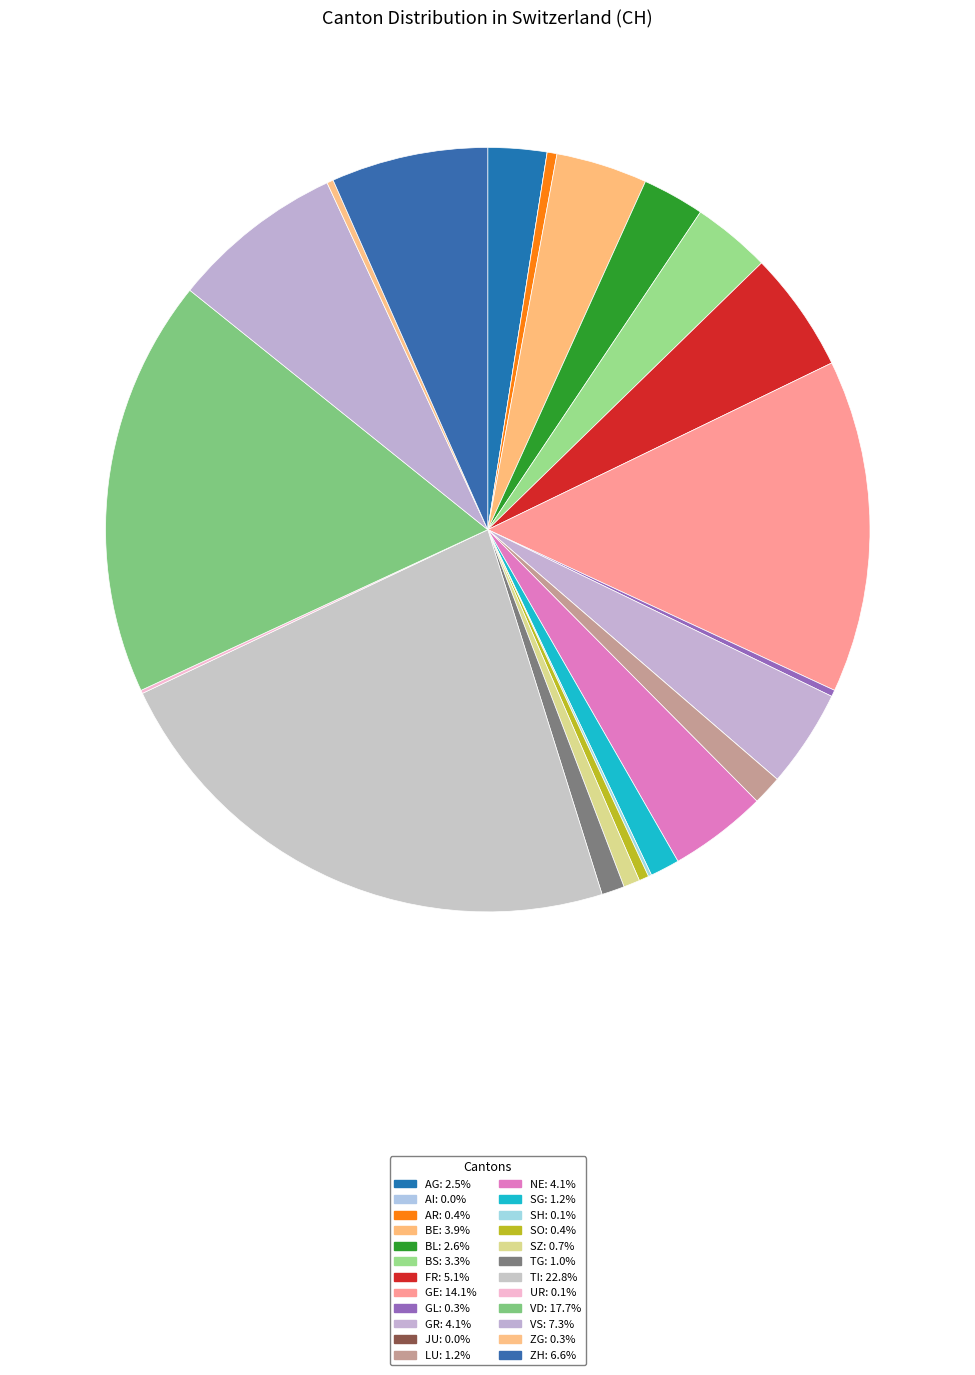

Is the sum of UR and TG greater than half?

No